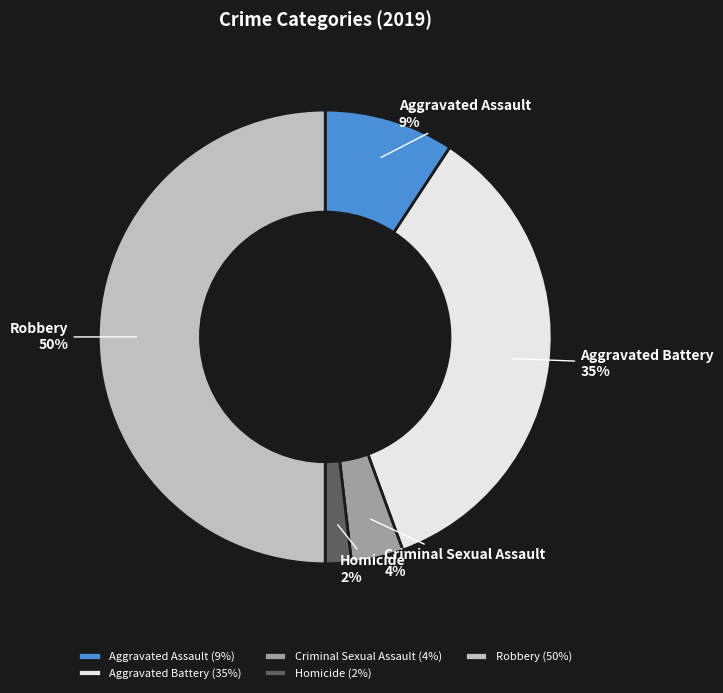

To the nearest percent, what is the combined percentage of Criminal Sexual Assault and Aggravated Assault?

13%